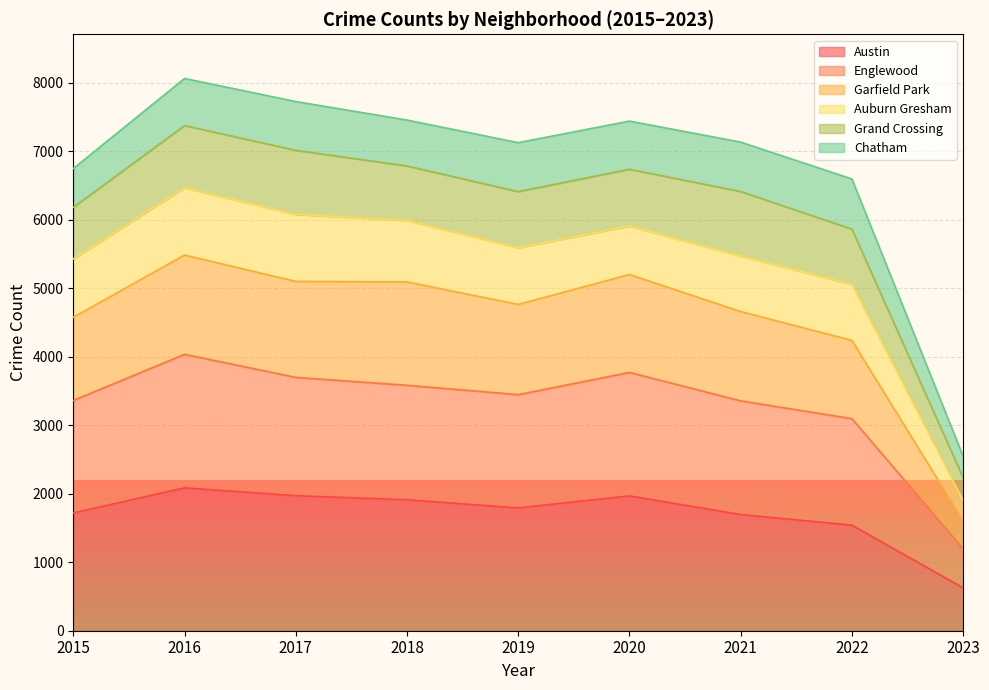

The value of Austin at 2016 is 2086. True or false?

True